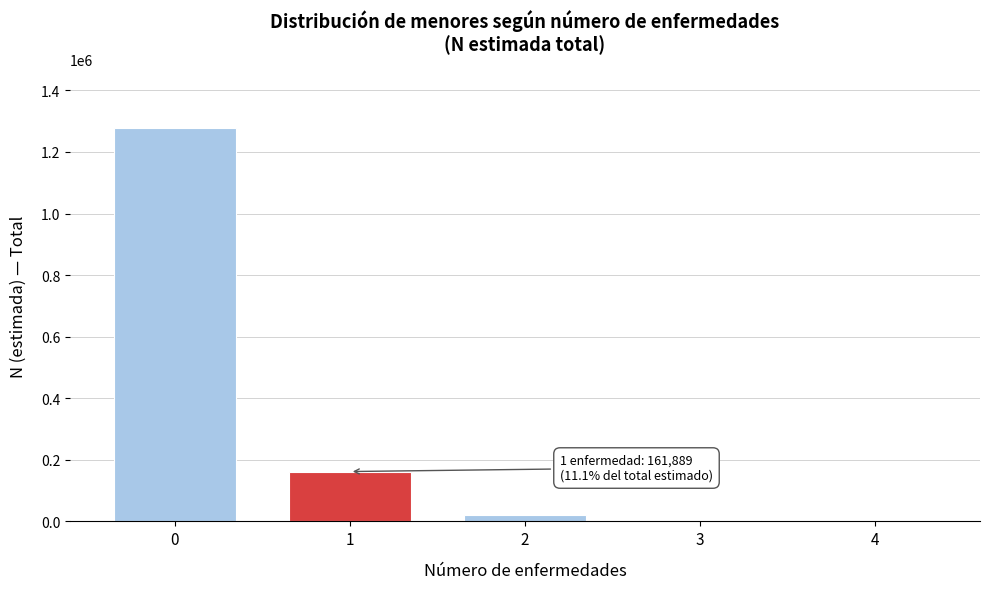

True or false: the data shows 1276526 at 0.

True